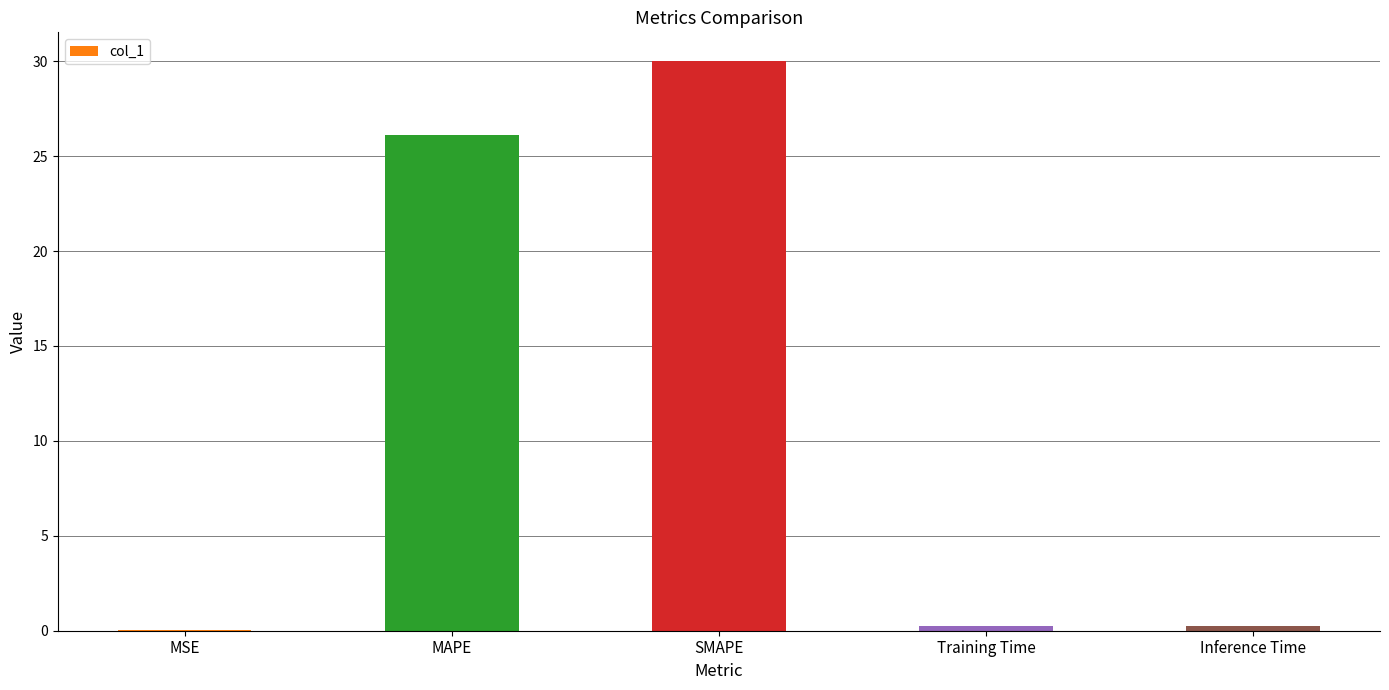

Where is the data nearest to the value 15?

MAPE